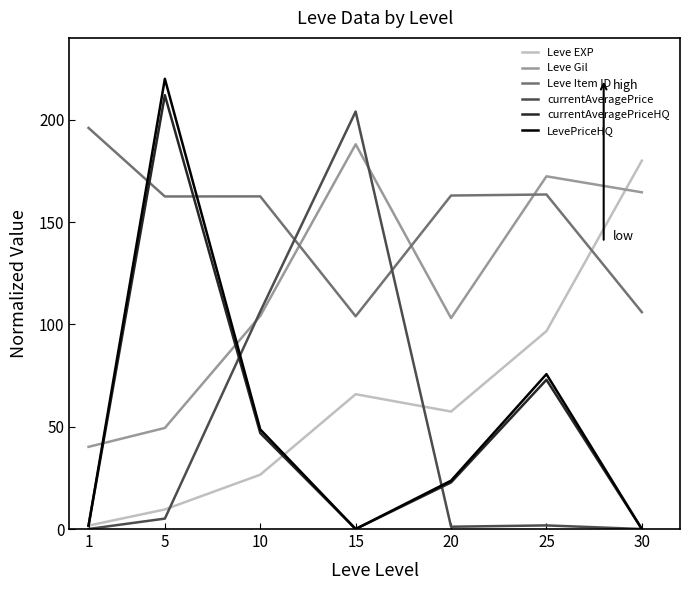

What are all the series names shown in the legend?

Leve EXP, Leve Gil, Leve Item ID, currentAveragePrice, currentAveragePriceHQ, LevePriceHQ